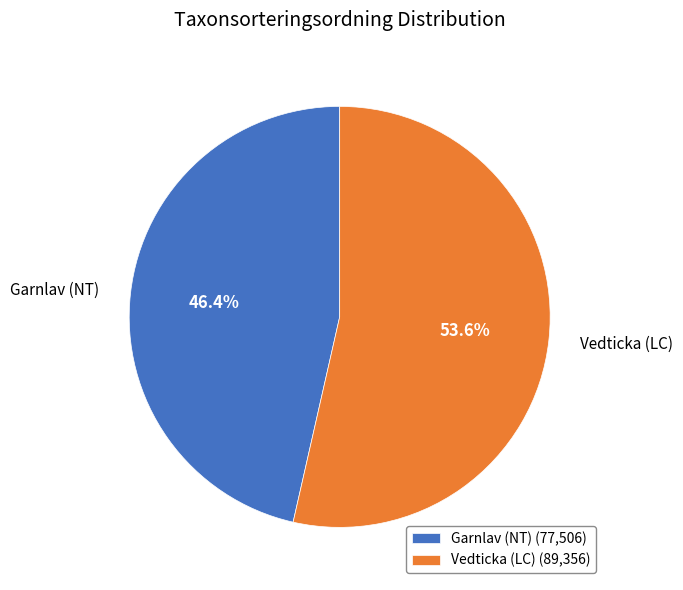

Approximately how many times larger is the value at Garnlav (NT) compared to Vedticka (LC)?

0.9